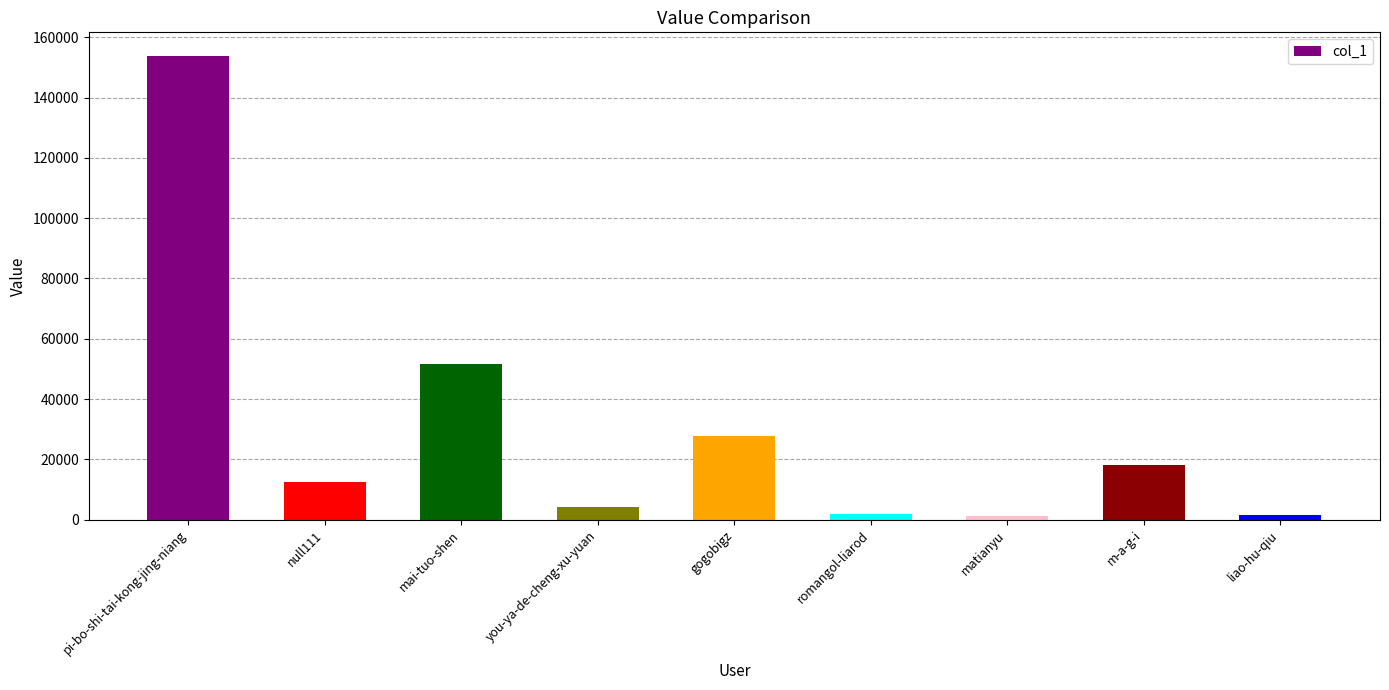

What is the label of the 8th bar from the left?

m-a-g-i